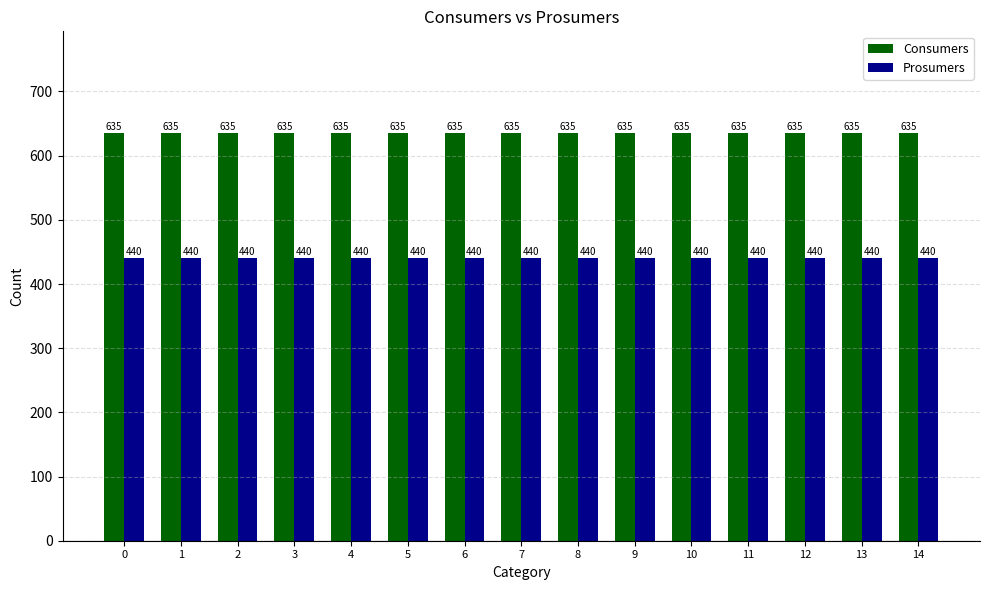

Reading left to right, extract all data points from this chart.

Consumers: 0=635	1=635	2=635	3=635	4=635	5=635	6=635	7=635	8=635	9=635	10=635	11=635	12=635	13=635	14=635
Prosumers: 0=440	1=440	2=440	3=440	4=440	5=440	6=440	7=440	8=440	9=440	10=440	11=440	12=440	13=440	14=440